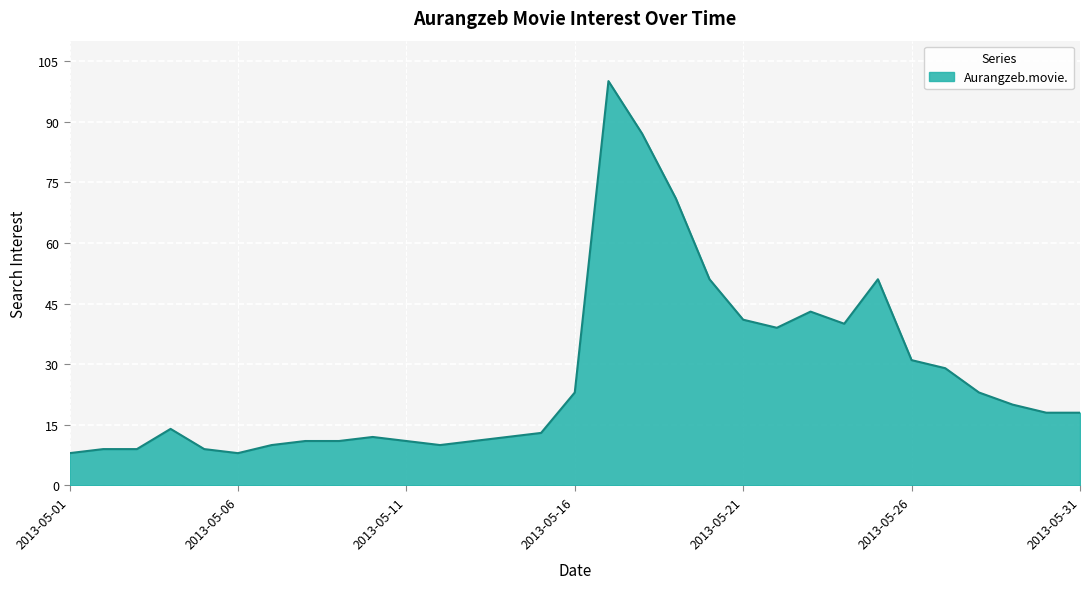

How many lines are shown in the chart?

1